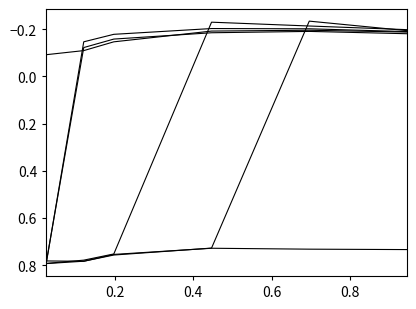

Reading left to right, extract all data points from this chart.

4800: 0.02465753424657534=0.8	0.1205479452054795=0.8	0.1972602739726027=0.8	0.4465753424657534=0.7	0.6958904109589041=0.7	0.9452054794520548=0.7
4850: 0.02465753424657534=0.8	0.1205479452054795=0.8	0.1972602739726027=0.8	0.4465753424657534=0.7	0.6958904109589041=-0.2	0.9452054794520548=-0.2
4900: 0.02465753424657534=0.8	0.1205479452054795=0.8	0.1972602739726027=0.8	0.4465753424657534=-0.2	0.6958904109589041=-0.2	0.9452054794520548=-0.2
4950: 0.02465753424657534=0.8	0.1205479452054795=-0.1	0.1972602739726027=-0.2	0.4465753424657534=-0.2	0.6958904109589041=-0.2	0.9452054794520548=-0.2
5000: 0.02465753424657534=0.8	0.1205479452054795=-0.1	0.1972602739726027=-0.2	0.4465753424657534=-0.2	0.6958904109589041=-0.2	0.9452054794520548=-0.2
5100: 0.02465753424657534=-0.1	0.1205479452054795=-0.1	0.1972602739726027=-0.1	0.4465753424657534=-0.2	0.6958904109589041=-0.2	0.9452054794520548=-0.2